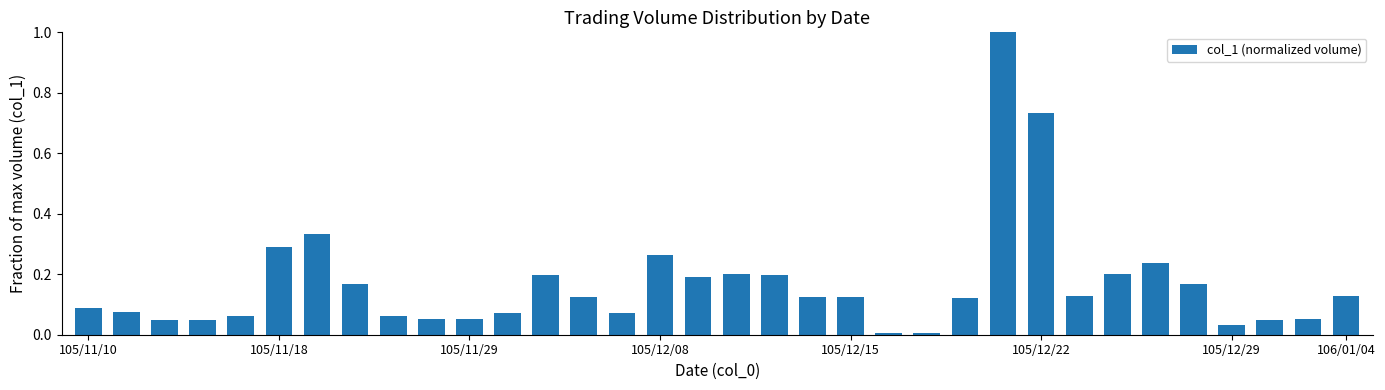

What is the maximum value shown in the chart?

1.0